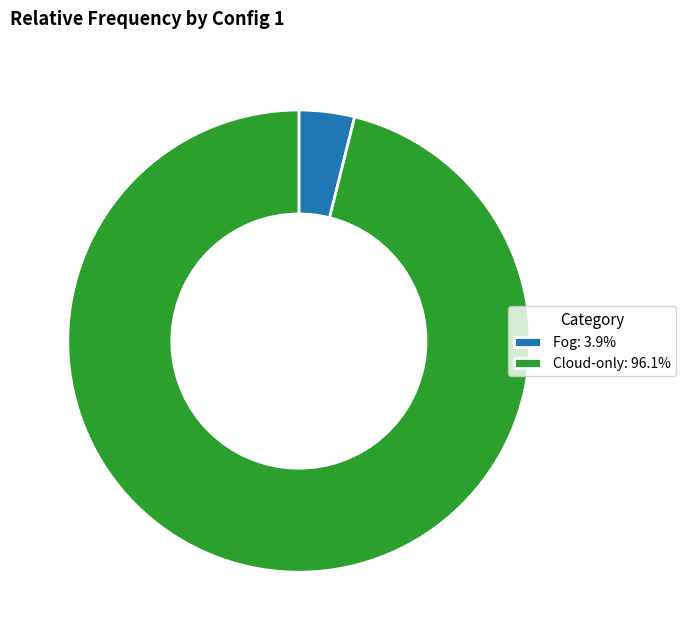

Is there any slice that represents more than half of the pie?

Yes